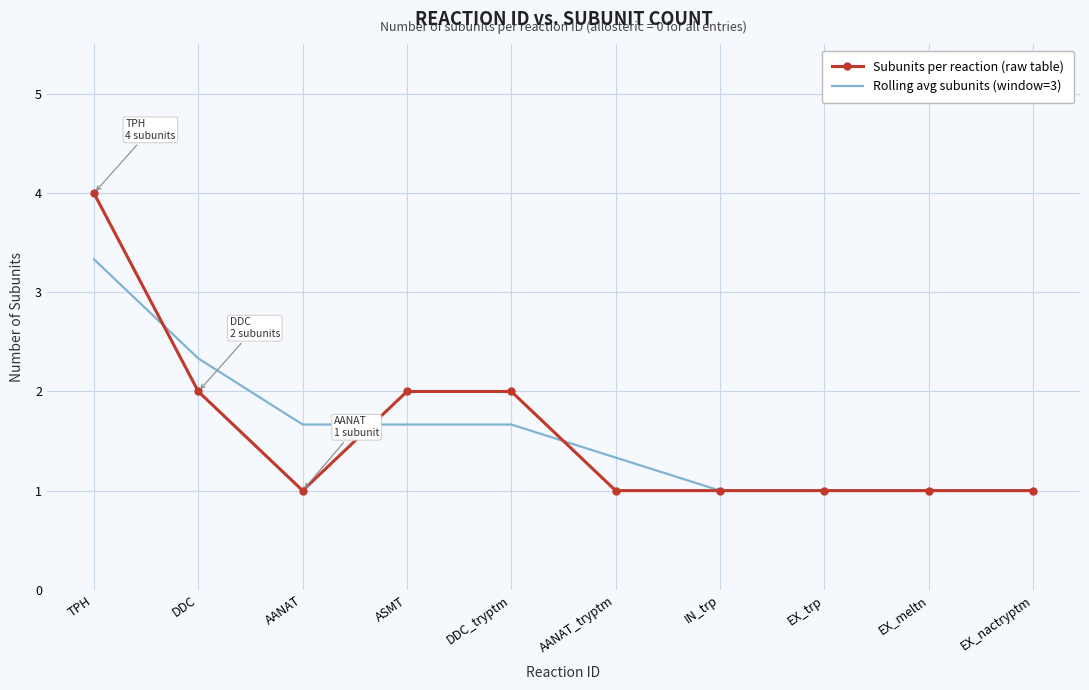

At which category does the chart reach its peak across all series?

TPH